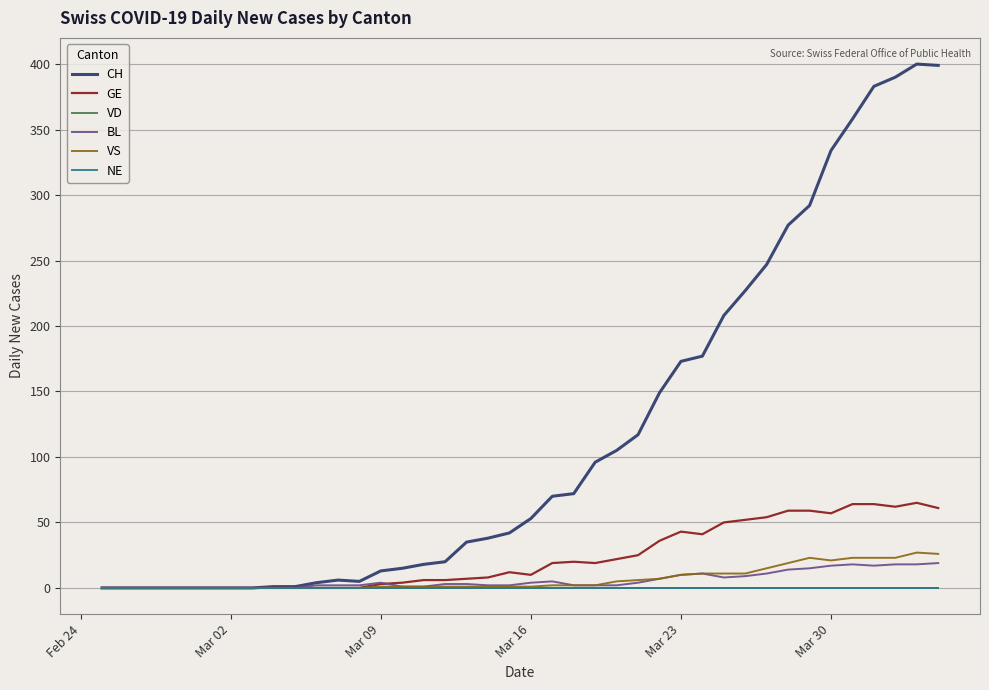

Count the number of categories in the chart.

40